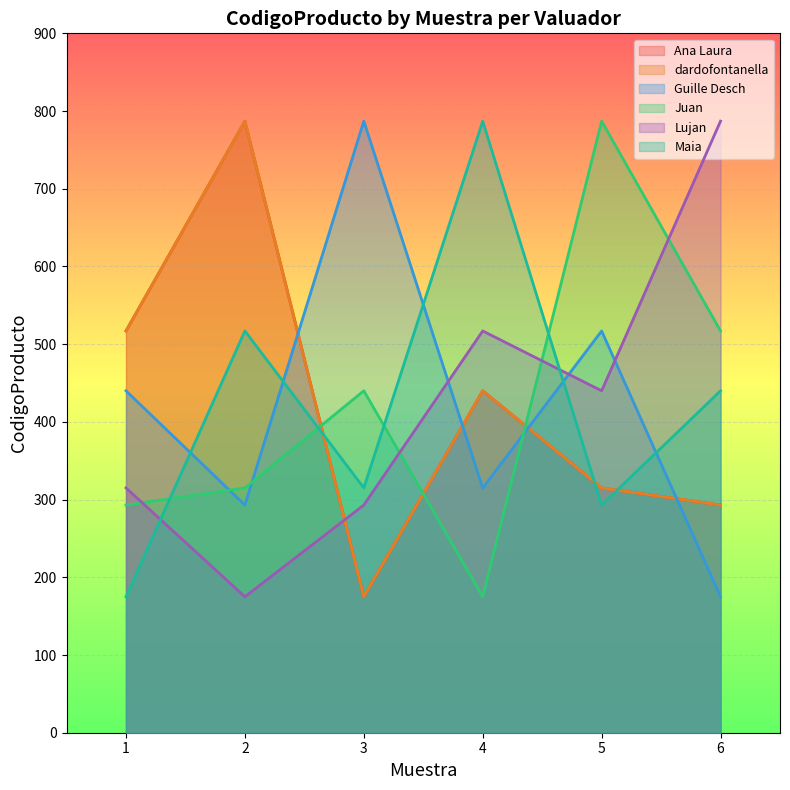

At which category does Lujan reach its first local peak?

4